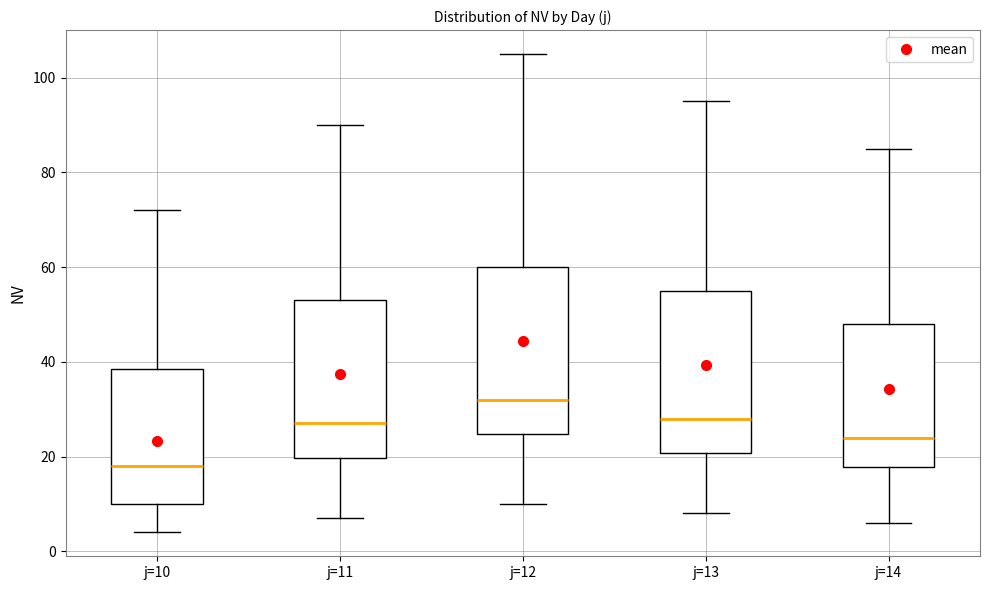

Where does the upper whisker of the box for j=12 end on the y-axis? The values are not printed on the chart, so give them approximately, as read against the axis.

106